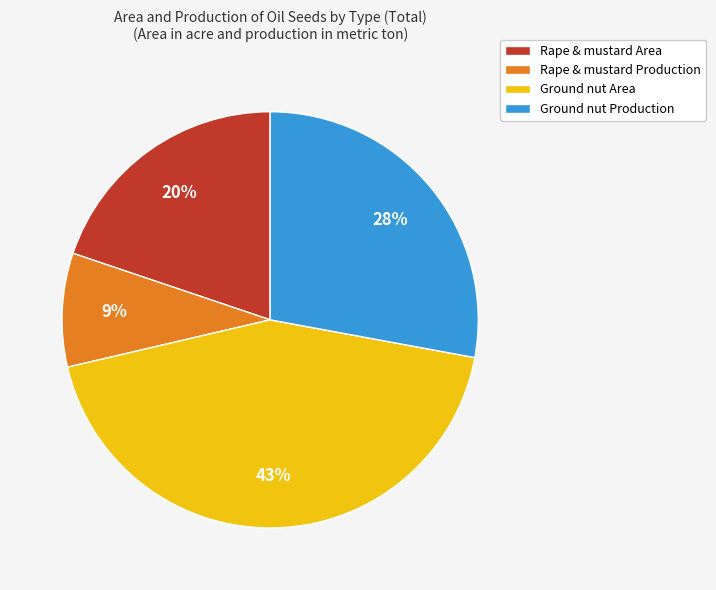

Is it true that Rape & mustard Area is 20% of the pie?

True